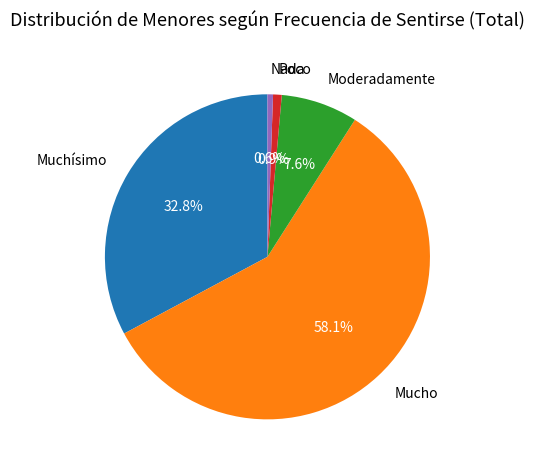

How much of the chart is everything except Muchísimo?

67.2%